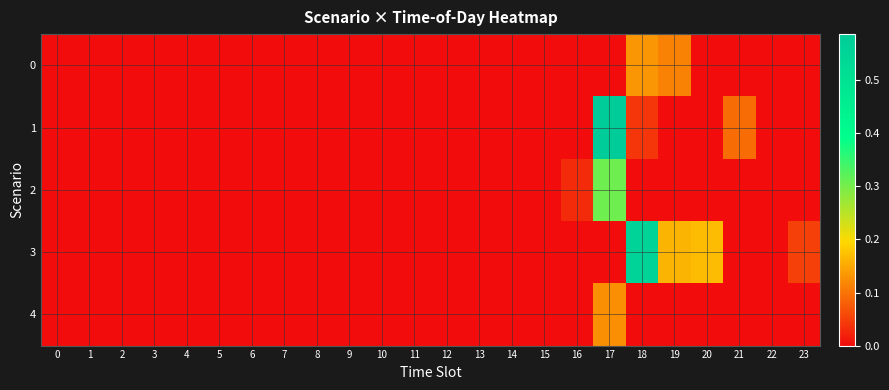

How many distinct data groups are displayed?

5